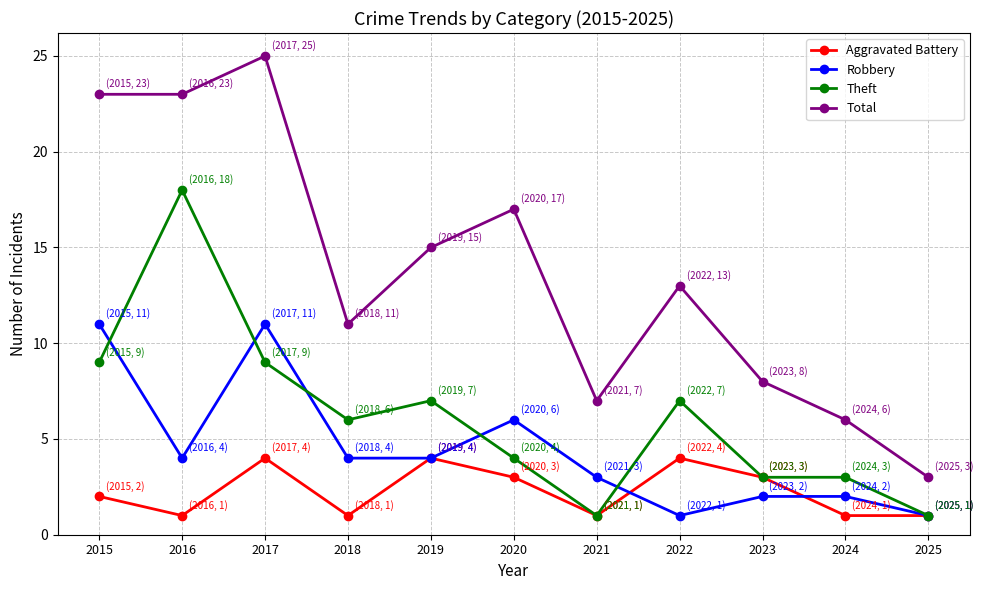

How many interior local peaks does the Aggravated Battery series have?

3